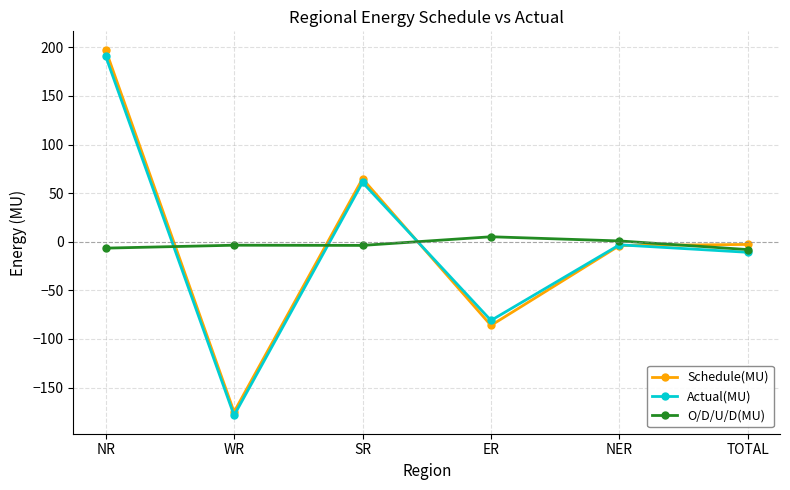

Where is the first local minimum for Actual(MU)?

WR